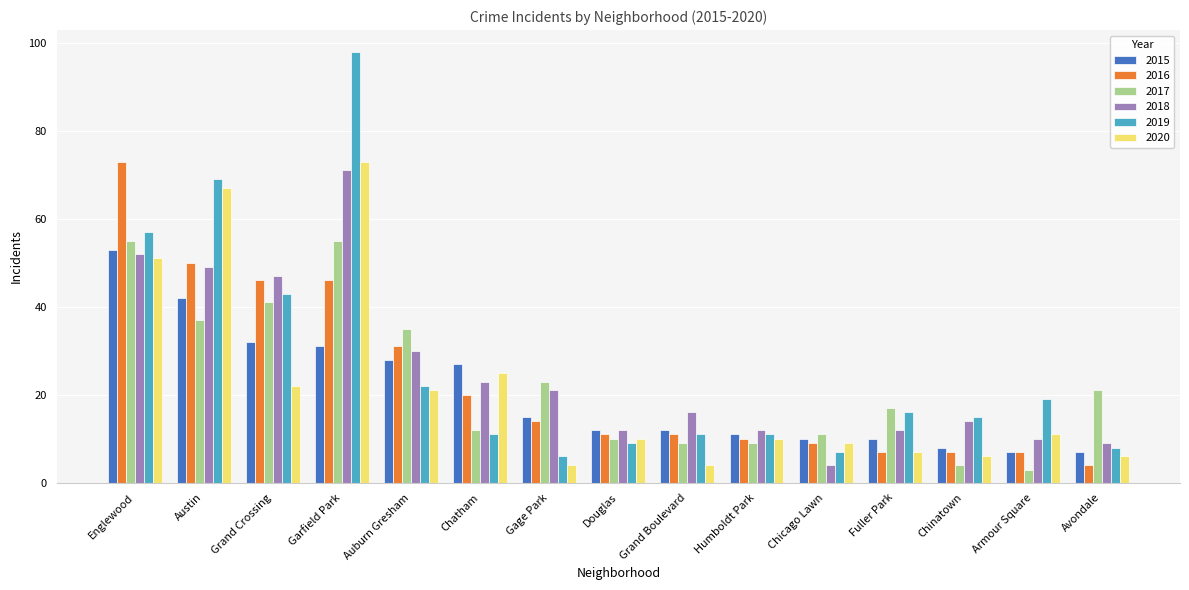

The value of 2020 at Grand Crossing is 22. True or false?

True